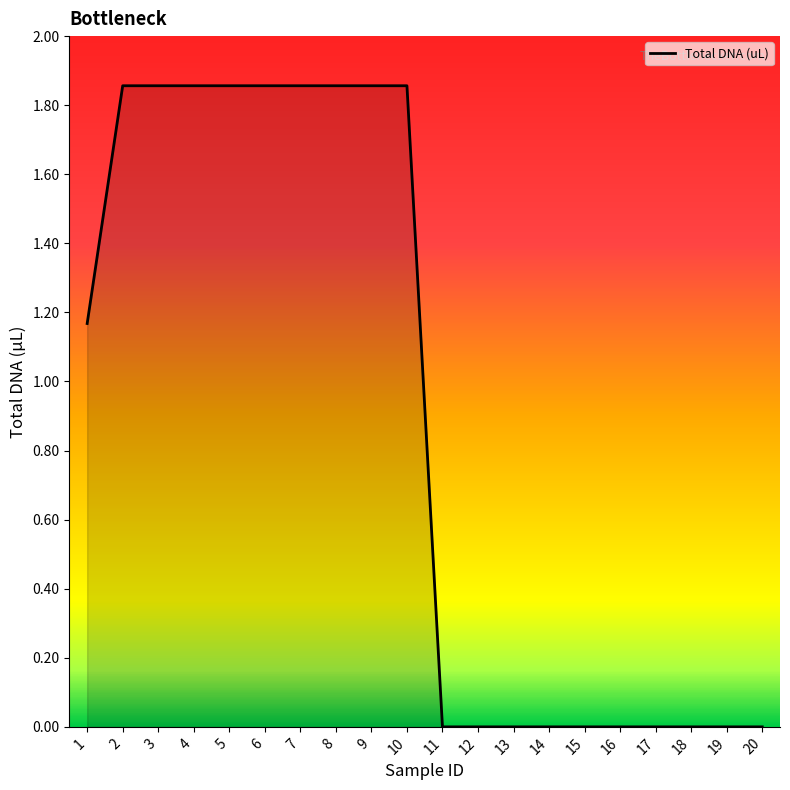

What is the ratio of the value at 2 to the value at 10?

1.0